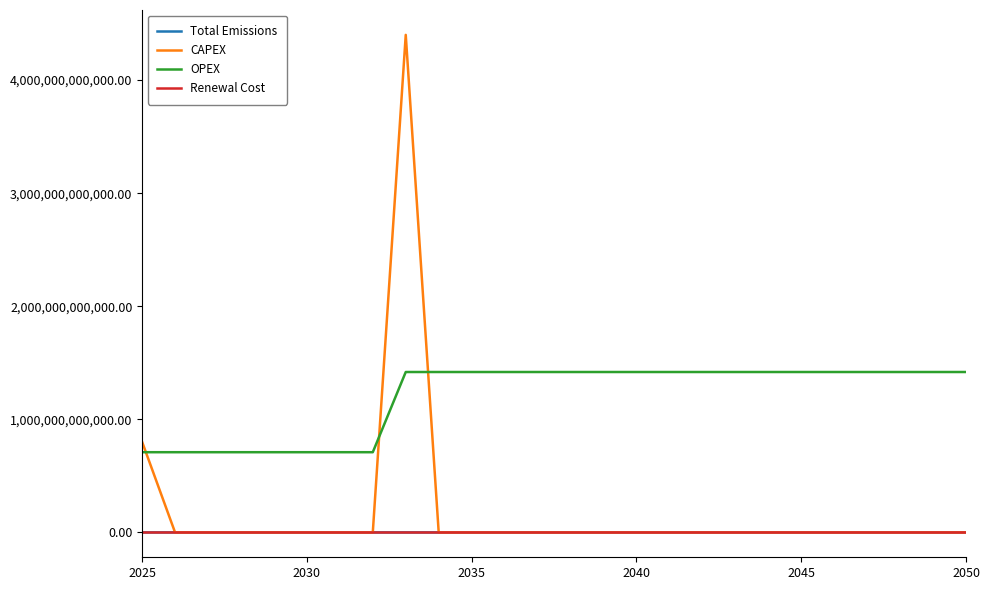

Which series has the largest range (max minus min)?

CAPEX